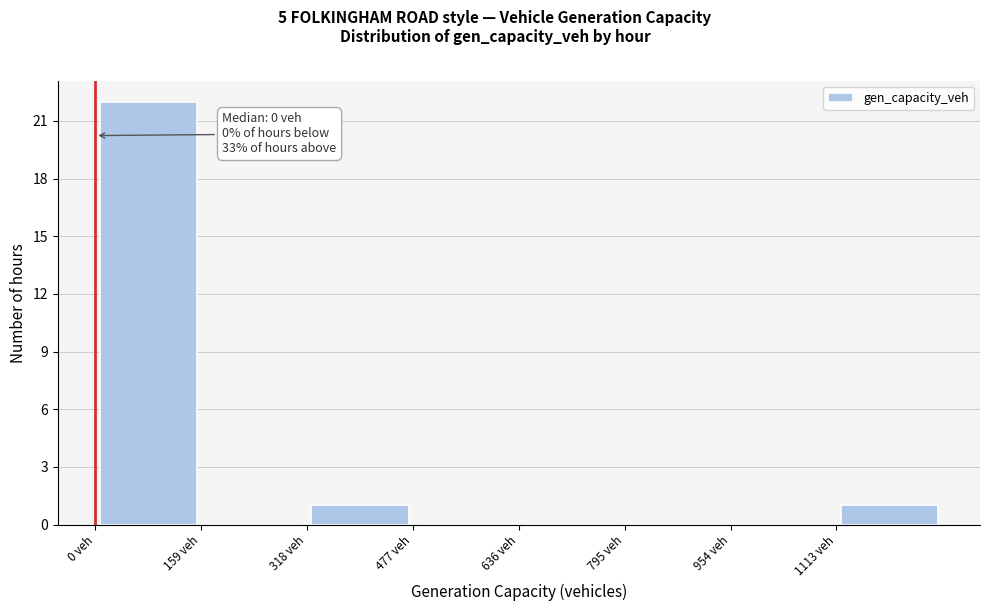

Which range on the x-axis has the tallest bar?

0 to 160